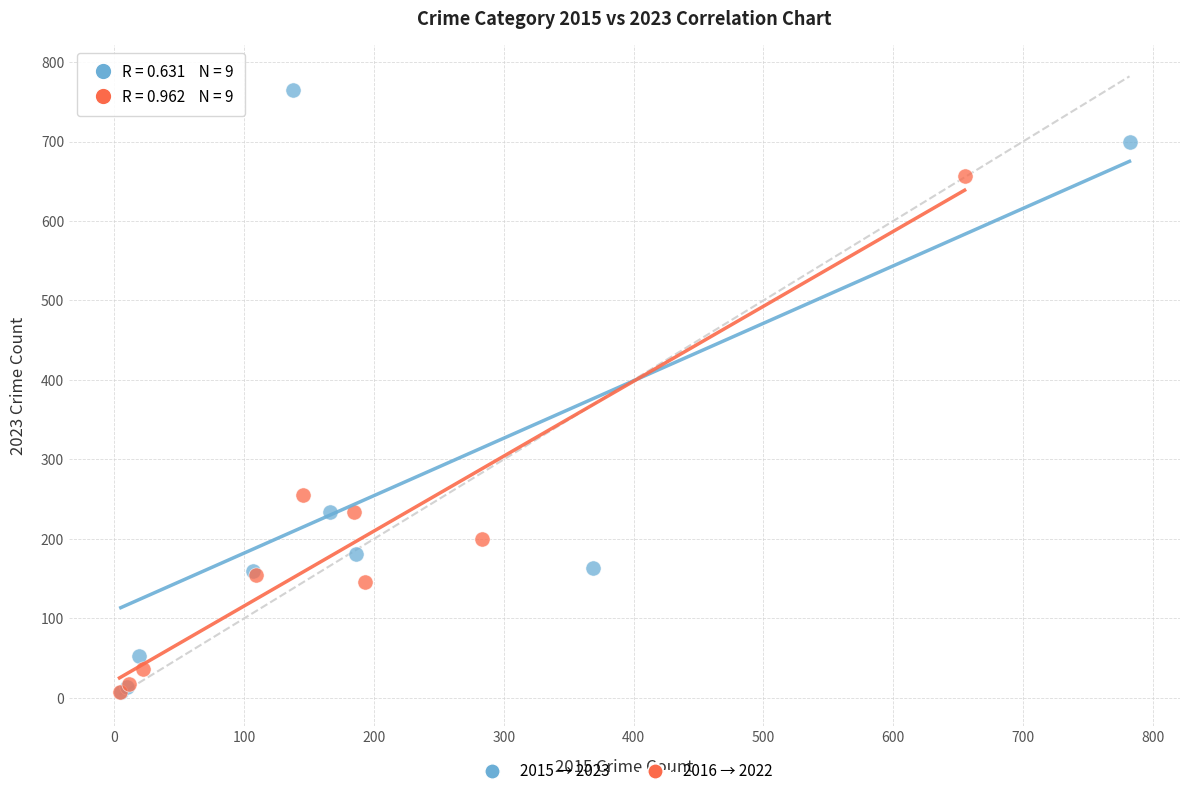

Which series has the largest Y range (max minus min)?

2015 → 2023